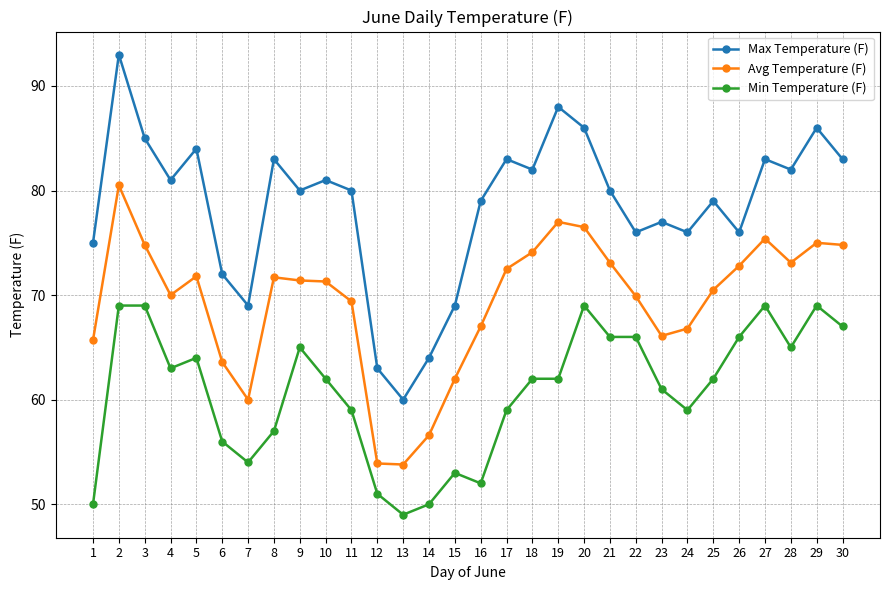

What is the average value of the Avg Temperature (F) series?

69.4